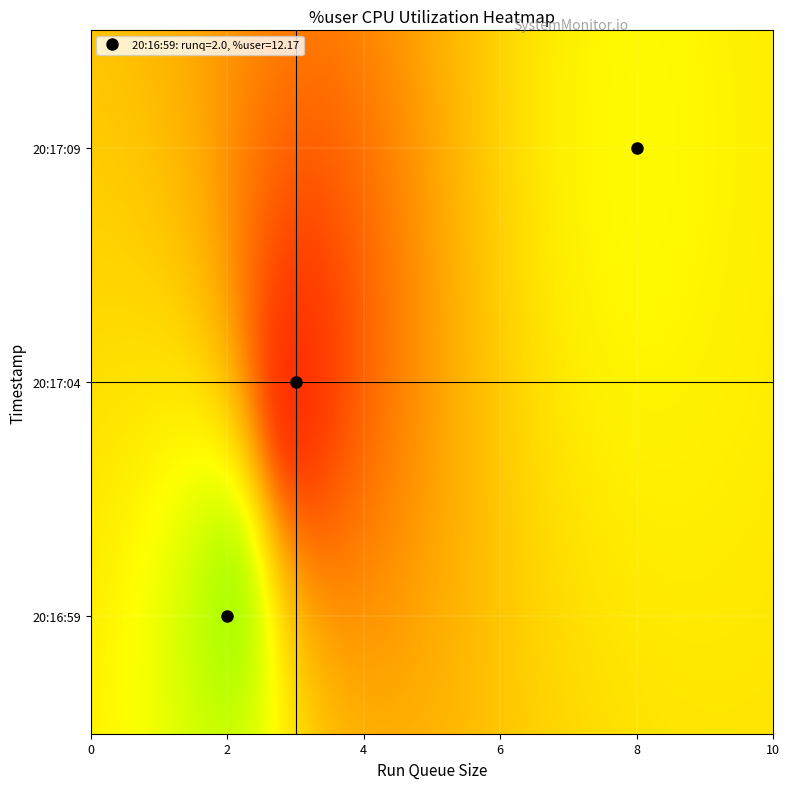

How many values in the 20:17:09 series are below 18?

1